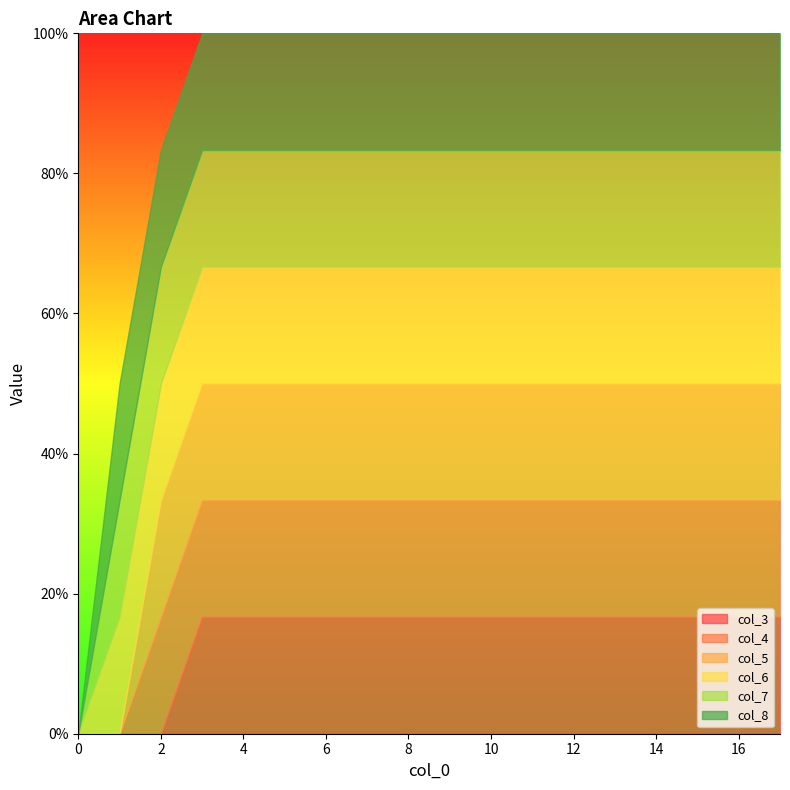

How many values in col_5 are above zero?

16